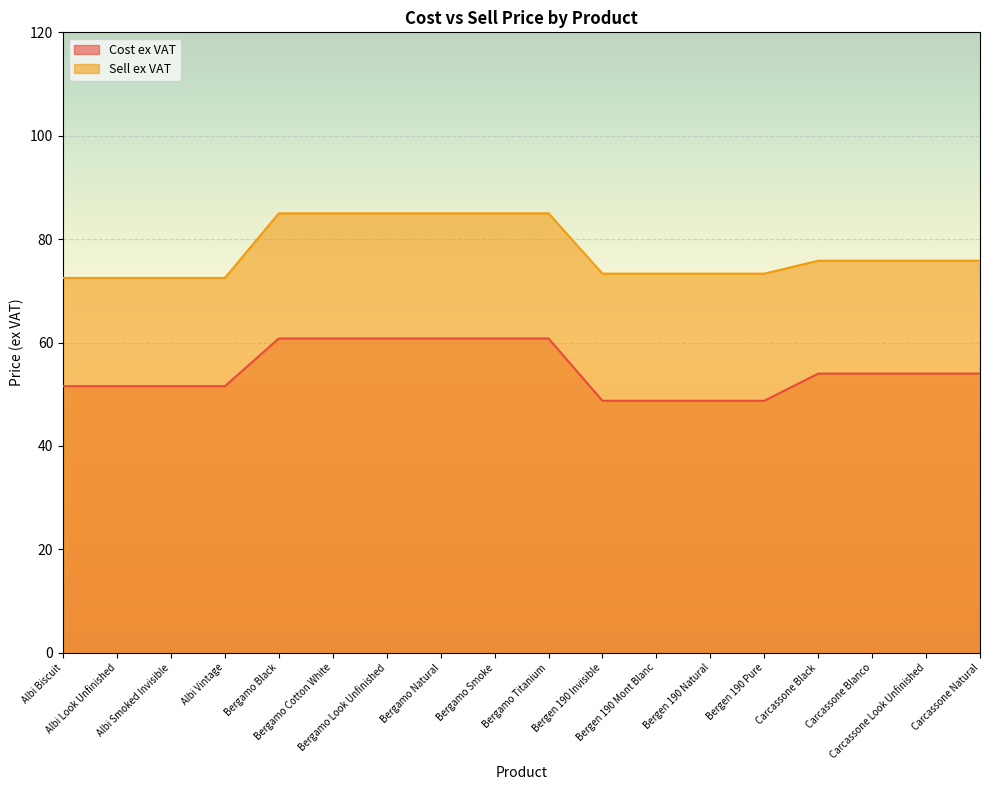

List the series in order of their peak value, lowest first.

Cost ex VAT, Sell ex VAT